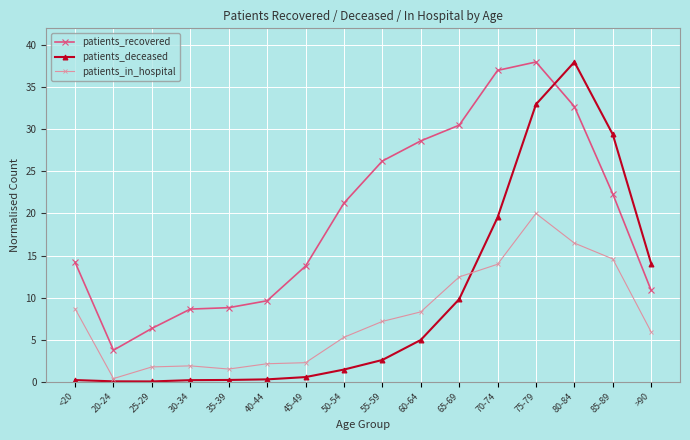

True or false: patients_recovered has more than 0 points higher than both neighbors.

True